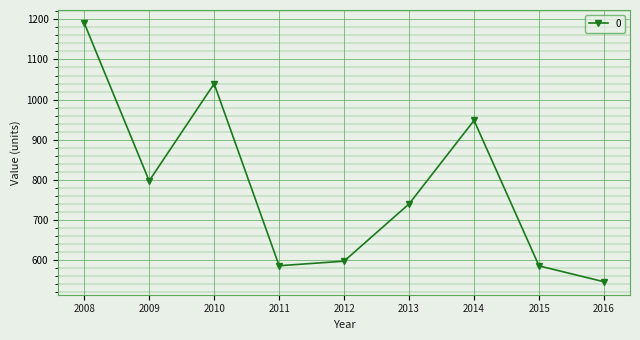

At which category does the chart reach its peak across all series?

2008